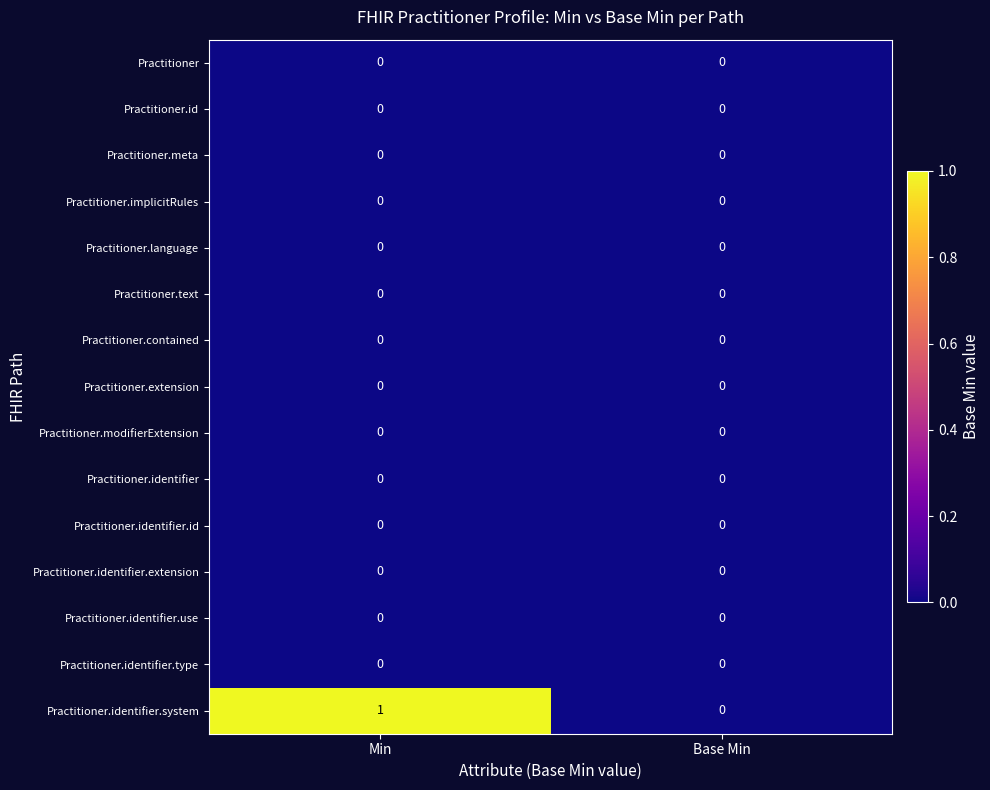

Which series changed the most between Min and Base Min?

Practitioner.identifier.system